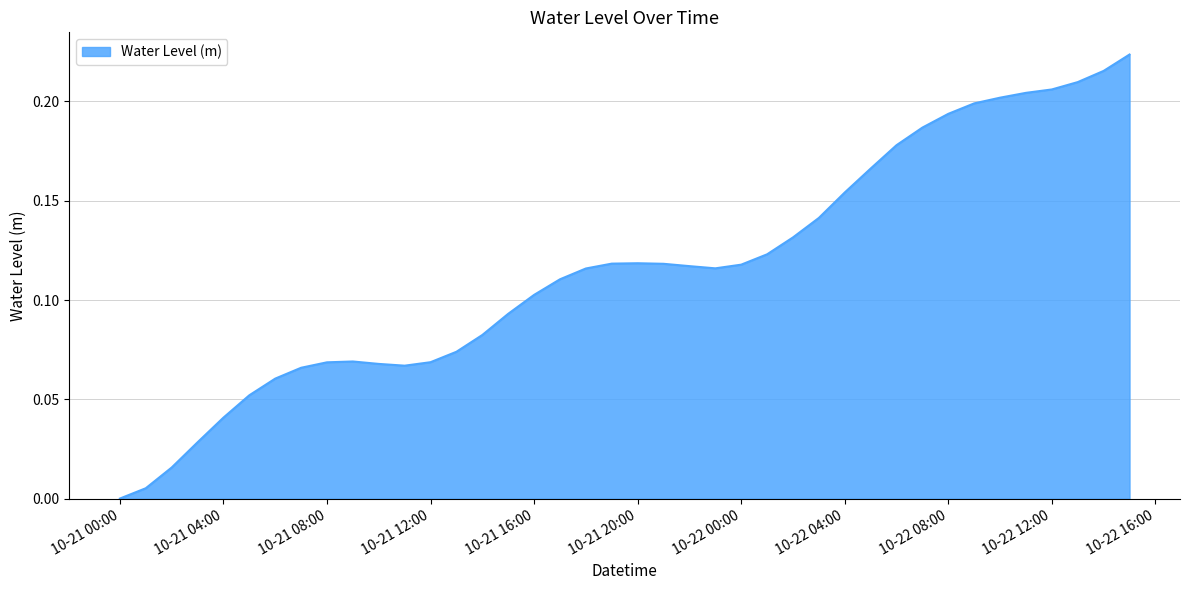

Reading right to left, transcribe all the data shown in this chart.

0.2	0.2	0.2	0.2	0.2	0.2	0.2	0.2	0.2	0.2	0.2	0.2	0.1	0.1	0.1	0.1	0.1	0.1	0.1	0.1	0.1	0.1	0.1	0.1	0.1	0.1	0.1	0.1	0.1	0.1	0.1	0.1	0.1	0.1	0.1	0.0	0.0	0.0	0.0	0.0